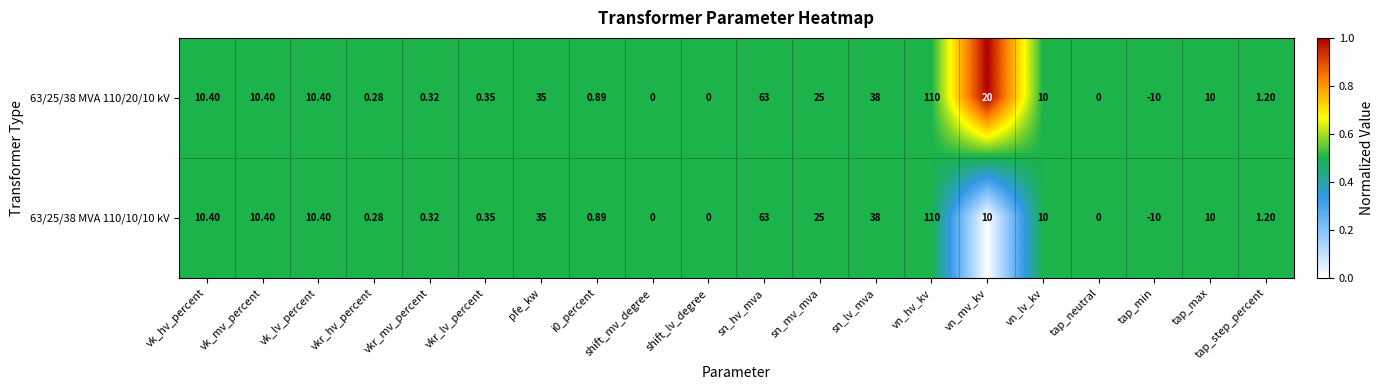

Where does the 63/25/38 MVA 110/20/10 kV series first go above 10?

vk_hv_percent